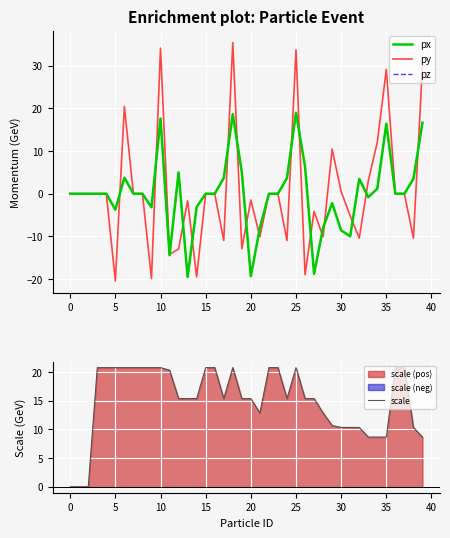

Reading left to right, list all the values displayed in this chart.

px: 0.0	0.0	0.0	0.0	0.0	-3.7	3.7	0.0	-0.0	-3.2	17.6	-14.4	5.0	-19.5	-3.1	-0.0	0.0	3.7	18.6	5.0	-19.3	-8.0	0.0	-0.0	3.7	19.0	6.3	-18.8	-8.0	-2.2	-8.6	-10.0	3.5	-0.8	1.2	16.4	-0.0	-0.0	3.5	16.7
py: 0.0	0.0	0.0	0.0	0.0	-20.5	20.5	0.0	-0.0	-19.9	34.1	-14.2	-13.0	-1.7	-19.5	-0.0	0.0	-11.0	35.4	-12.9	-1.5	-10.1	0.0	0.0	-11.0	33.7	-19.0	-4.1	-10.1	10.4	0.5	-5.2	-10.4	3.0	12.1	29.1	0.0	-0.0	-10.4	29.9
pz: 0.0	0.0	0.0	0.0	0.0	-3.7	3.7	0.0	-0.0	-3.2	17.6	-14.4	5.0	-19.5	-3.1	-0.0	0.0	3.7	18.6	5.0	-19.3	-8.0	0.0	-0.0	3.7	19.0	6.3	-18.8	-8.0	-2.2	-8.6	-10.0	3.5	-0.8	1.2	16.4	-0.0	-0.0	3.5	16.7
scale: 0.0	0.0	0.0	20.8	20.8	20.8	20.8	20.8	20.8	20.8	20.8	20.3	15.4	15.4	15.4	20.8	20.8	15.4	20.8	15.4	15.4	12.9	20.8	20.8	15.4	20.8	15.4	15.4	12.9	10.7	10.4	10.4	10.4	8.7	8.7	8.7	20.8	20.8	10.4	8.7